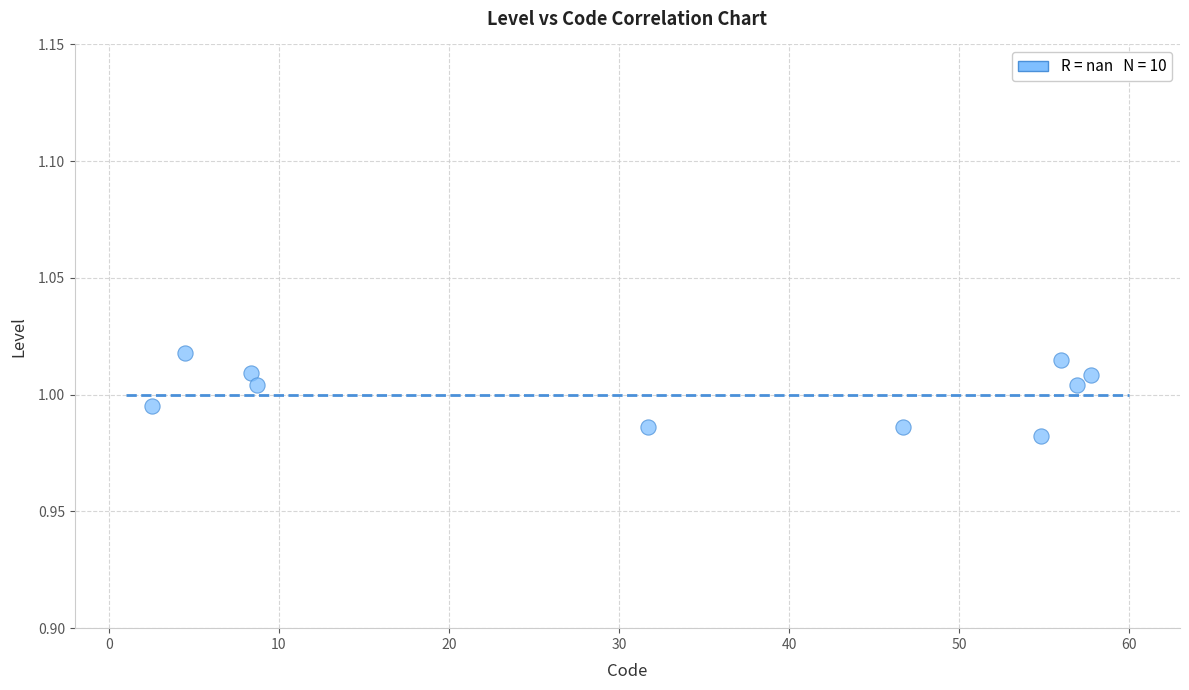

What is the range of X values (max minus min)?

55.3